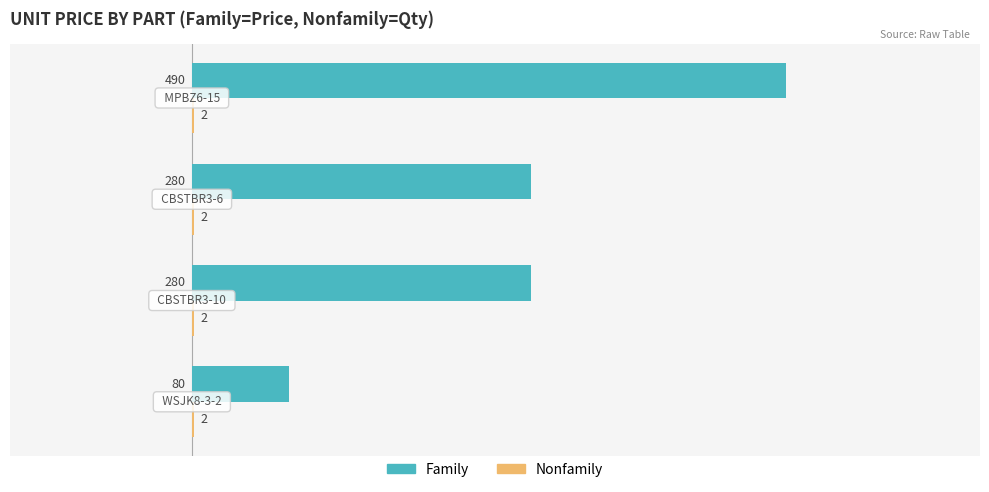

Which series has the largest total across all categories?

Family